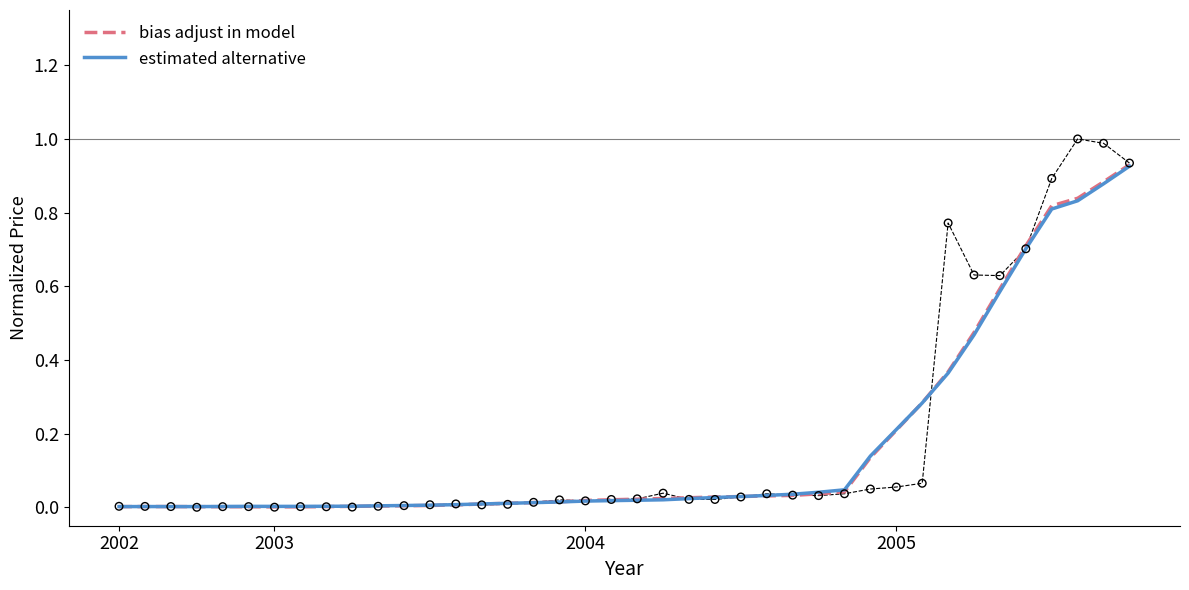

What are all the series names shown in the legend?

bias adjust in model, estimated alternative